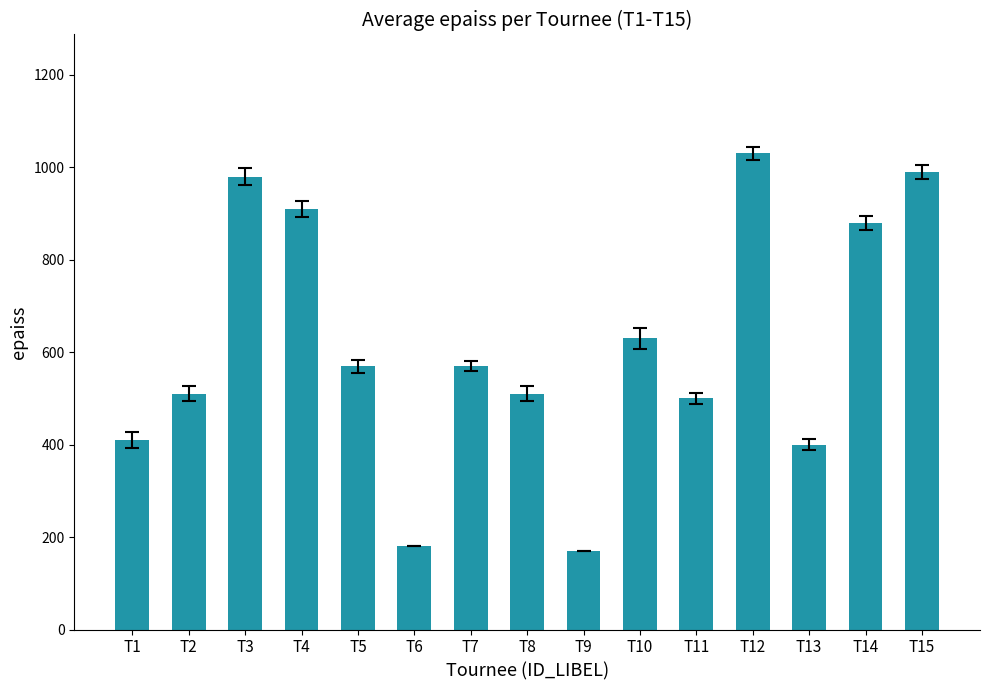

What is the approximate value at T4, to the nearest 100?

900